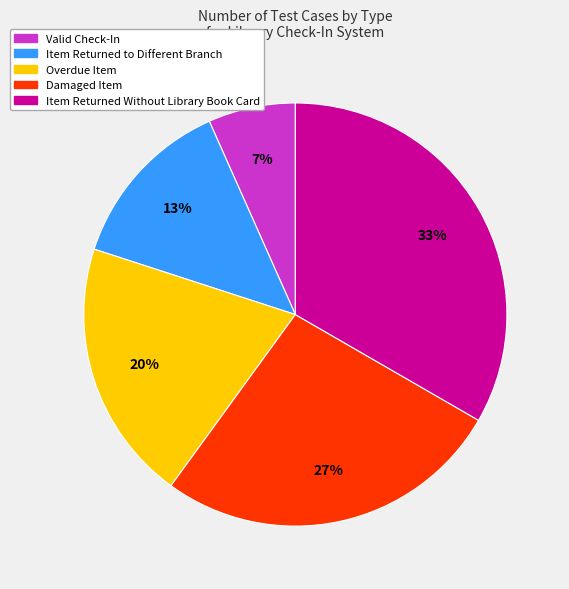

Is Valid Check-In the majority of the pie?

No